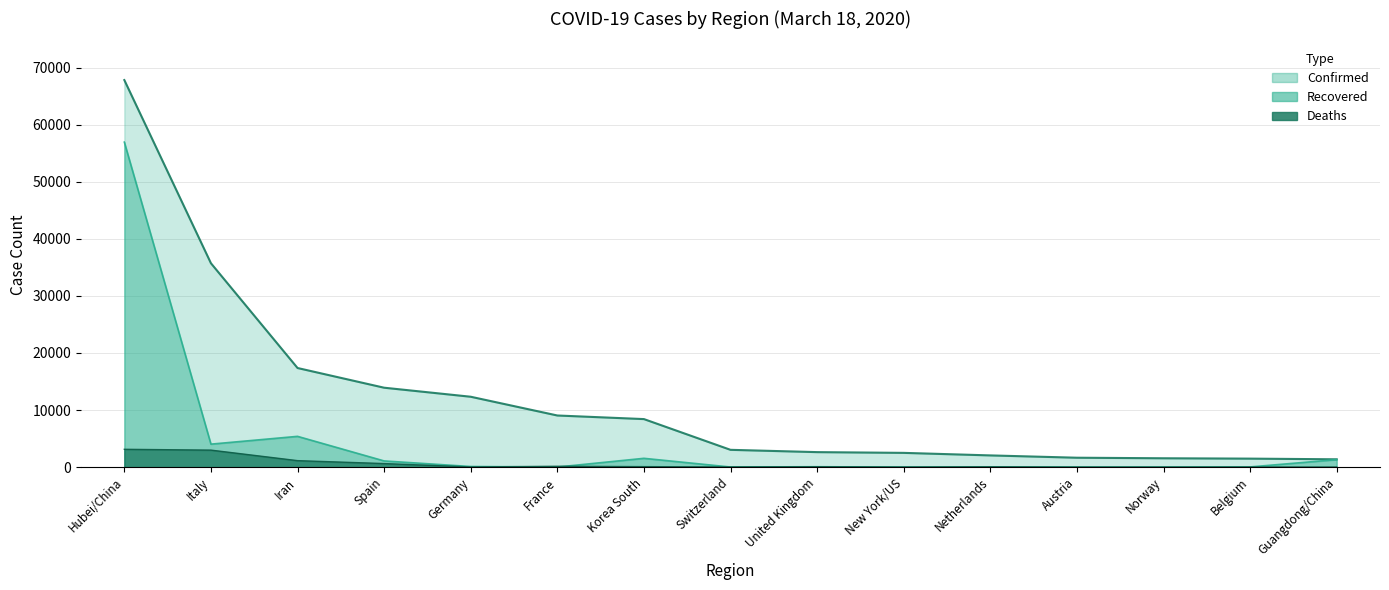

Reading left to right, extract all data points from this chart.

Confirmed: 67800	35713	17361	13910	12327	9043	8413	3028	2626	2495	2051	1646	1550	1486	1370
Recovered: 56927	4025	5389	1081	105	12	1540	15	65	0	2	9	1	31	1313
Deaths: 3122	2978	1135	623	28	148	84	28	71	16	58	4	6	14	8